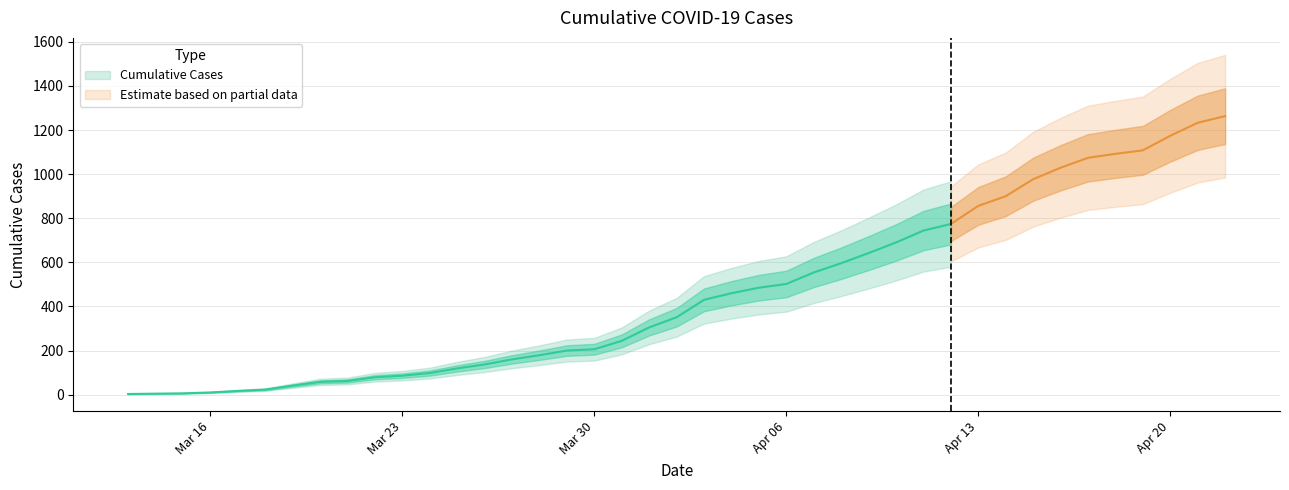

At which label does the data first exceed 430?

4/4/20